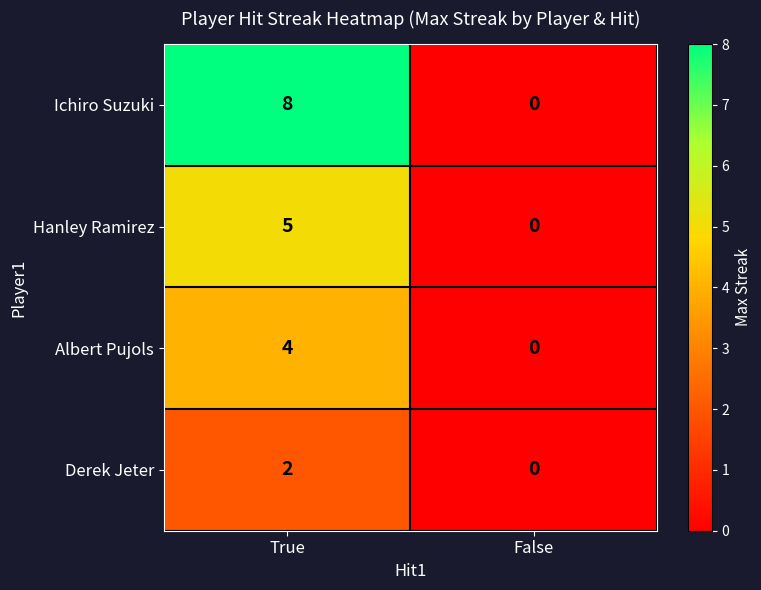

What is the sum of the Albert Pujols values at True and False?

4